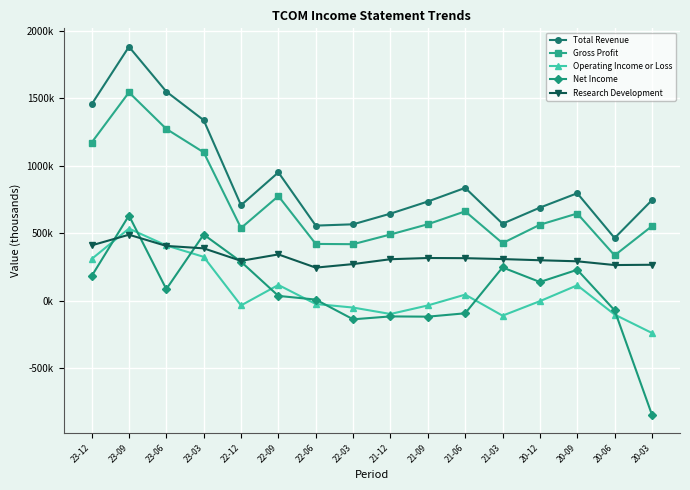

Between 23-12 and 22-09, which series saw the biggest shift?

Total Revenue